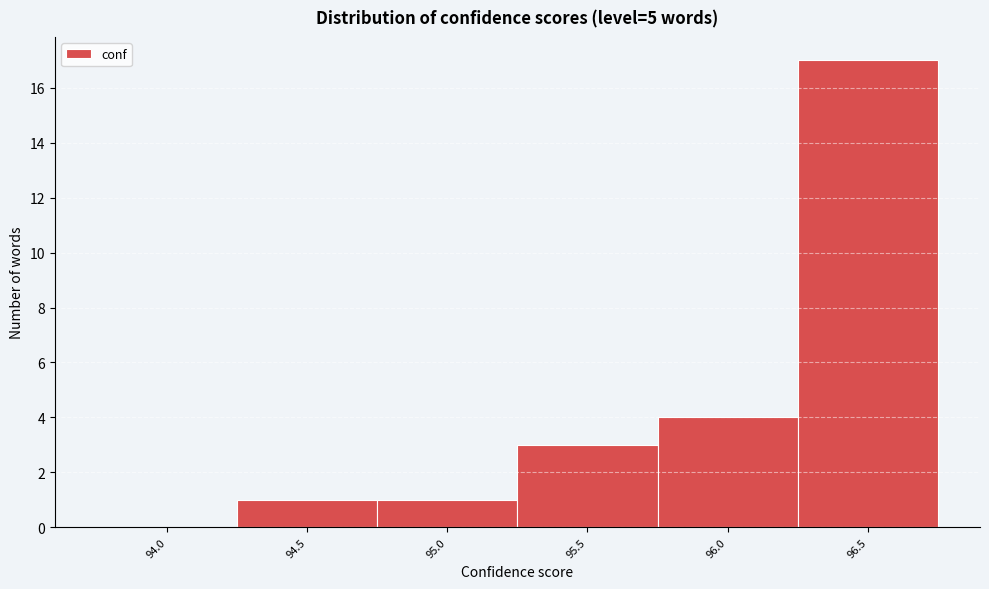

Reading right to left, list all the values displayed in this chart.

96.5=17	96.0=4	95.5=3	95.0=1	94.5=1	94.0=0